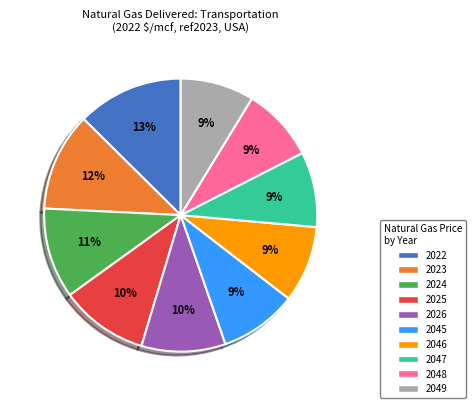

Which category has the biggest portion of the pie?

2022